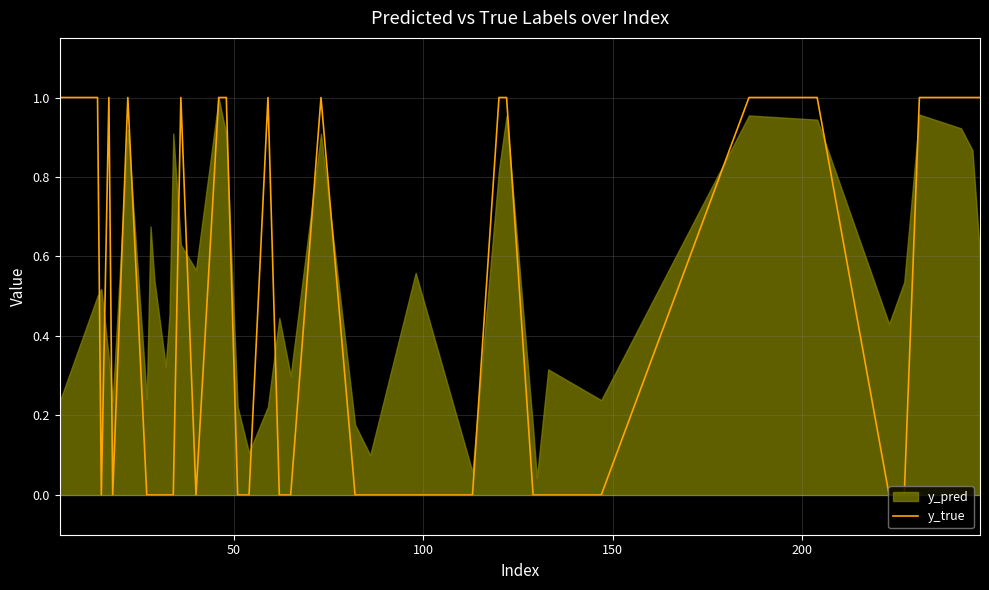

Is it true that the value at 11 is 1?

False